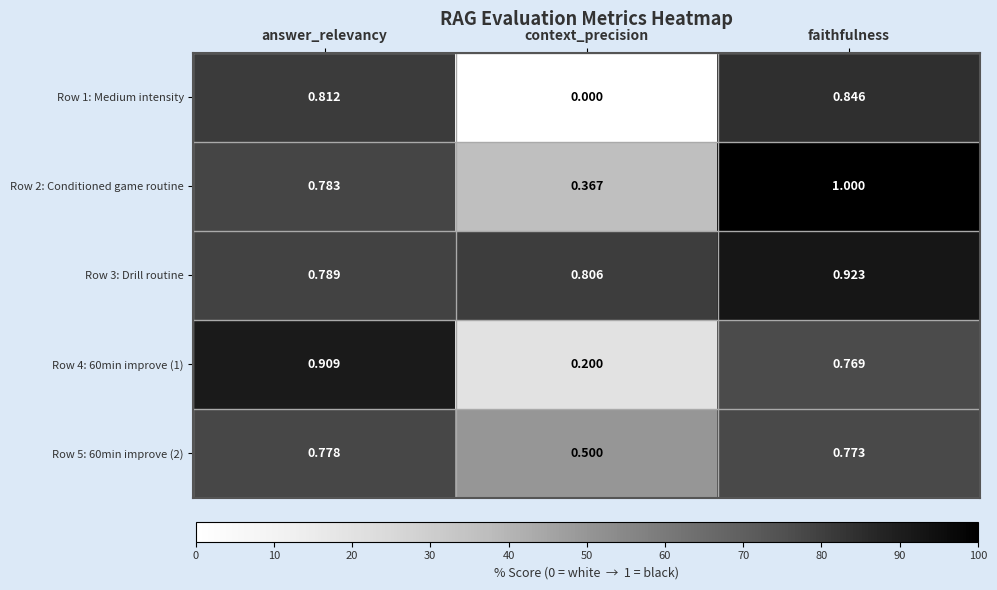

What is the total value across all series at answer_relevancy?

4.1